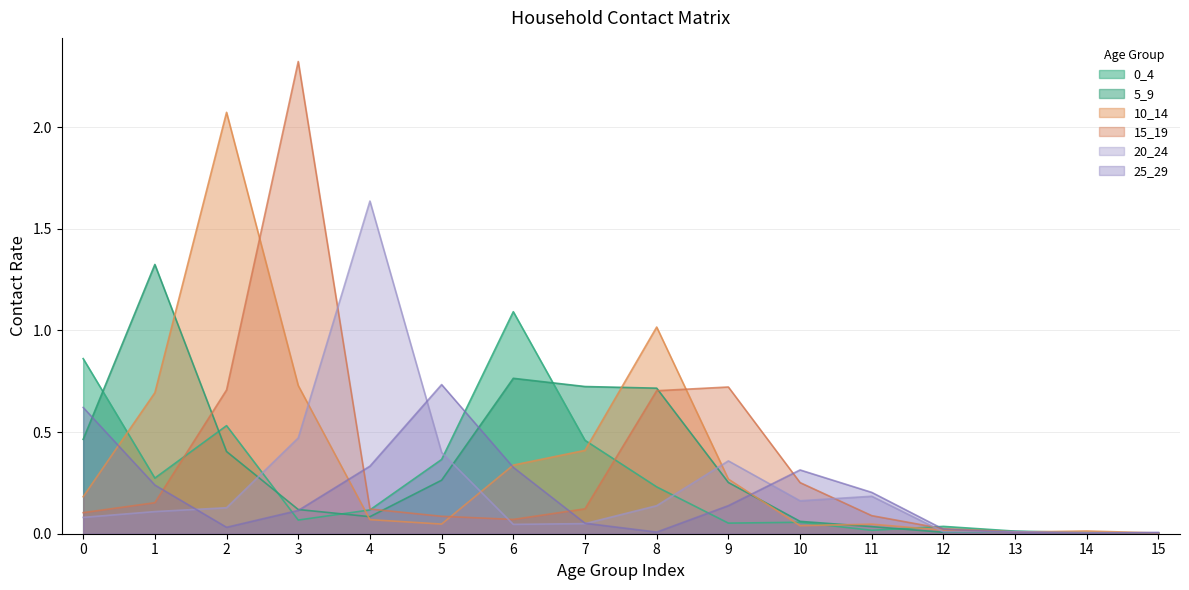

Does the chart have visible grid lines?

Yes